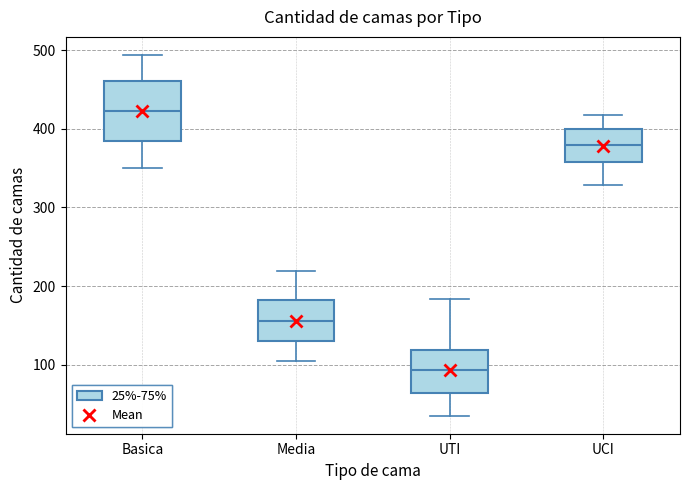

Where does the lower whisker of the box for Basica end on the y-axis? The values are not printed on the chart, so give them approximately, as read against the axis.

350